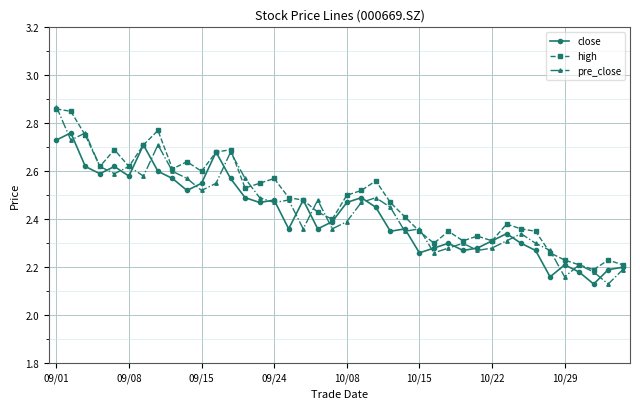

Which series has the largest range (max minus min)?

pre_close